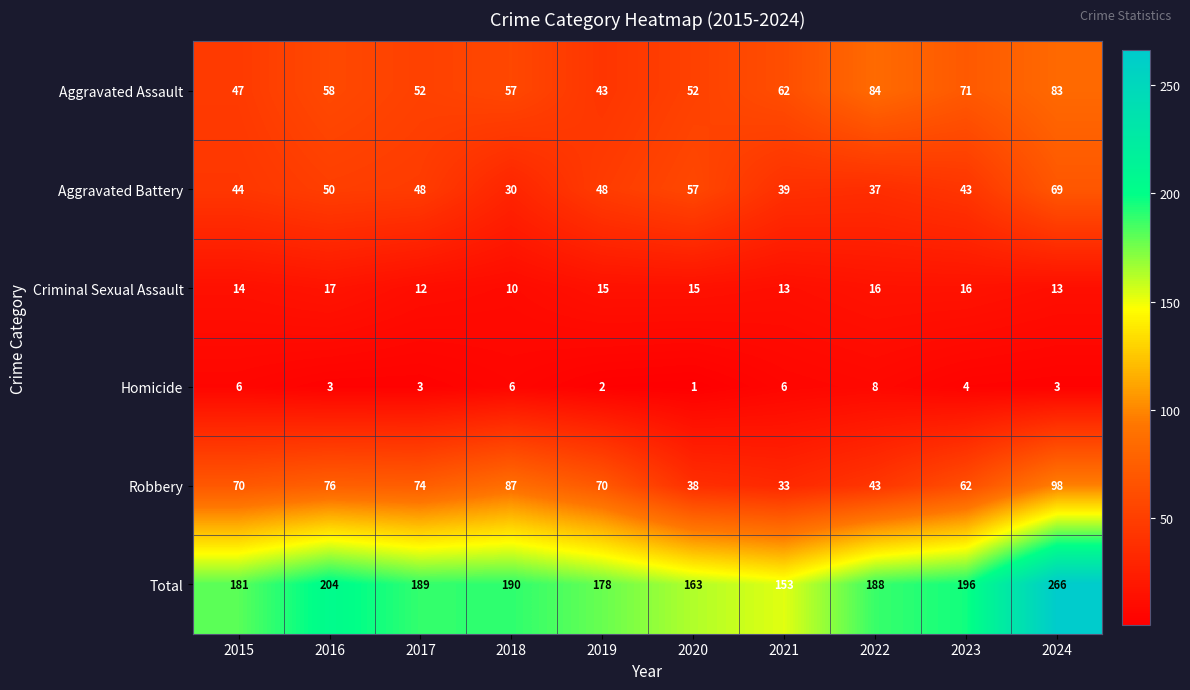

What is the highest value of the Criminal Sexual Assault series?

17